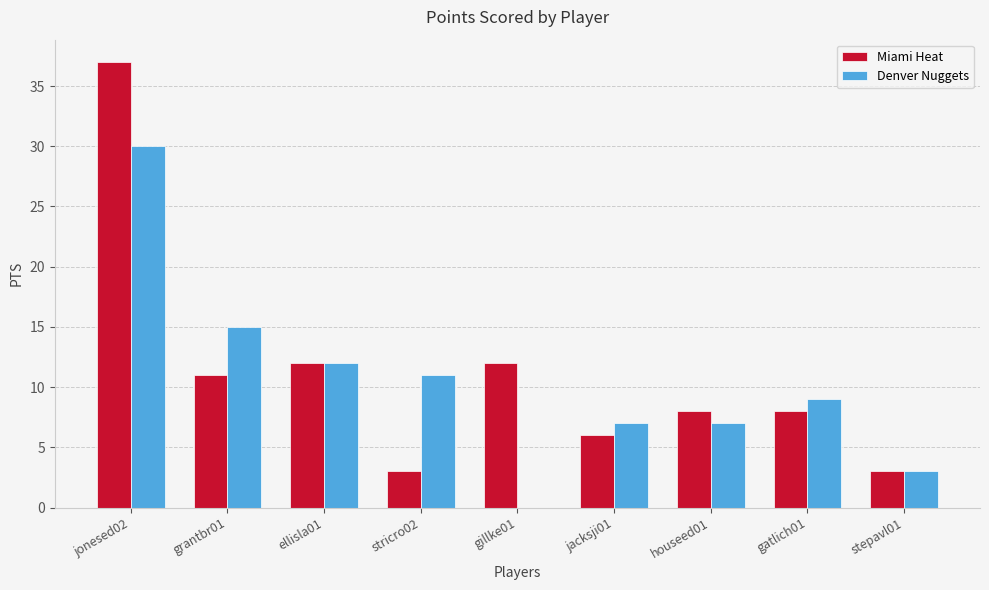

Which series has the widest spread of values?

Miami Heat